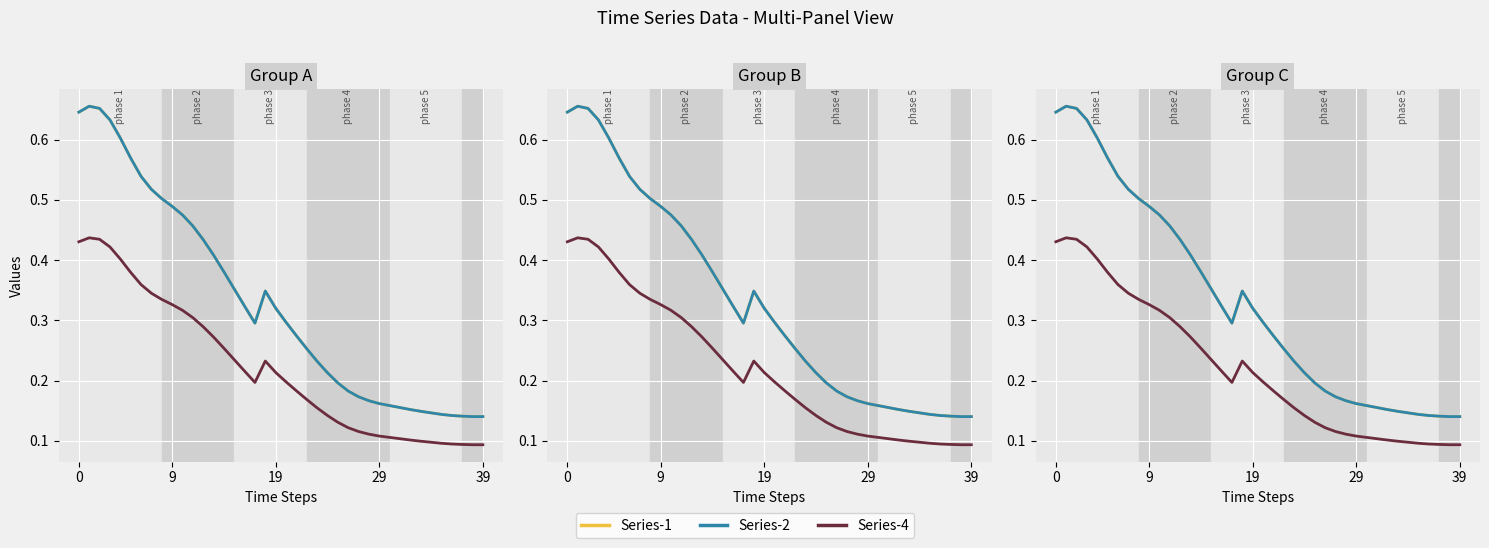

Which series has the largest range (max minus min)?

Series-1